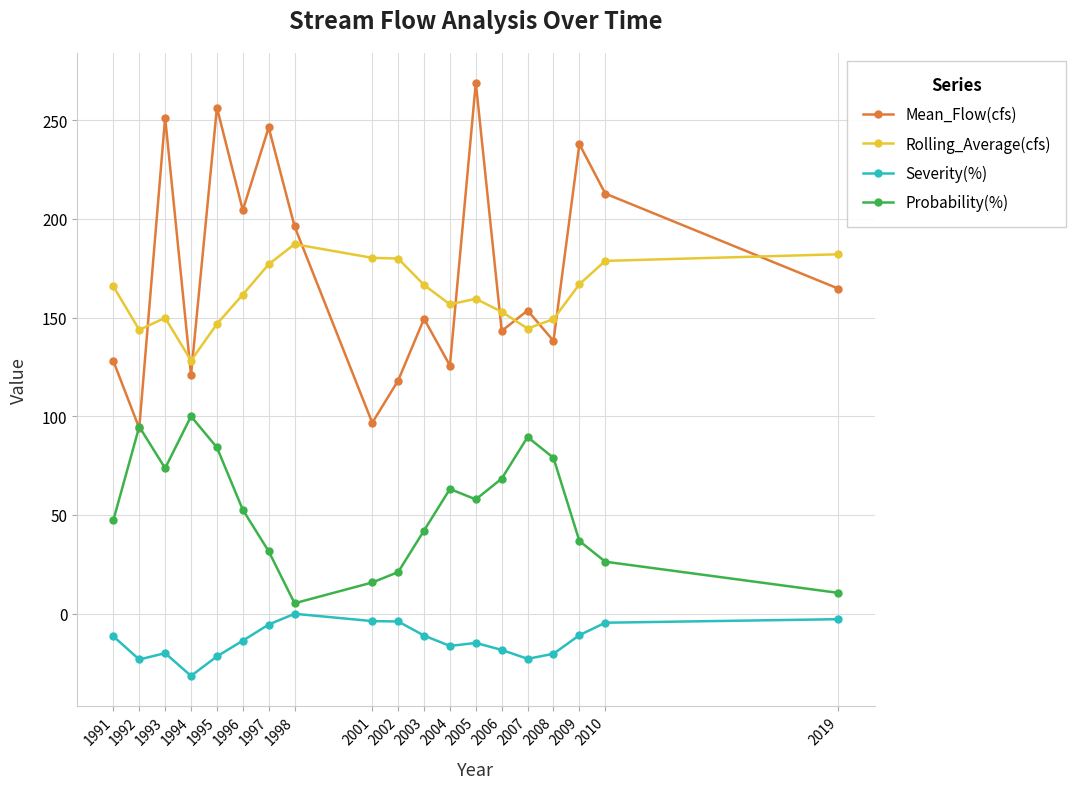

True or false: Severity(%) has more than 0 points higher than both neighbors.

True